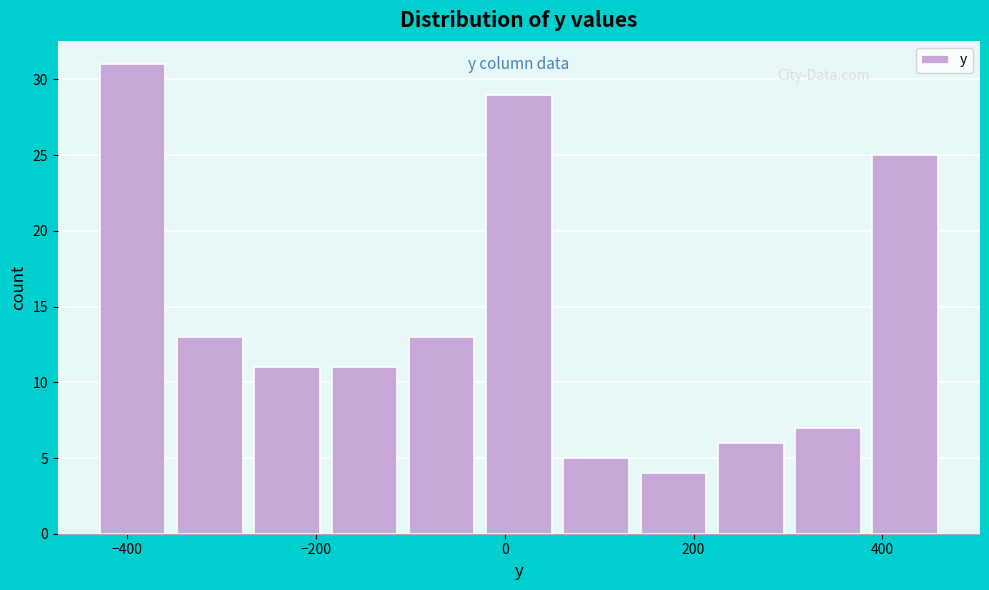

Reading left to right, transcribe this chart: for each bar, give the range it covers on the x-axis and its height. Neither the bar edges nor the heights are printed on the chart, so give them approximately, as read against the axes.

-420 to -340: 31
-340 to -260: 13
-260 to -180: 11
-180 to -100: 11
-100 to -20: 13
-20 to 60: 29
60 to 140: 5
140 to 220: 4
220 to 300: 6
300 to 380: 7
380 to 480: 25